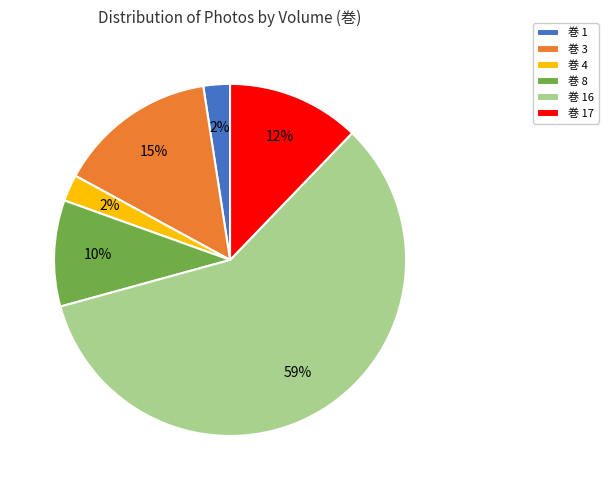

To the nearest percent, what is the combined percentage of 巻 3 and 巻 4?

17%